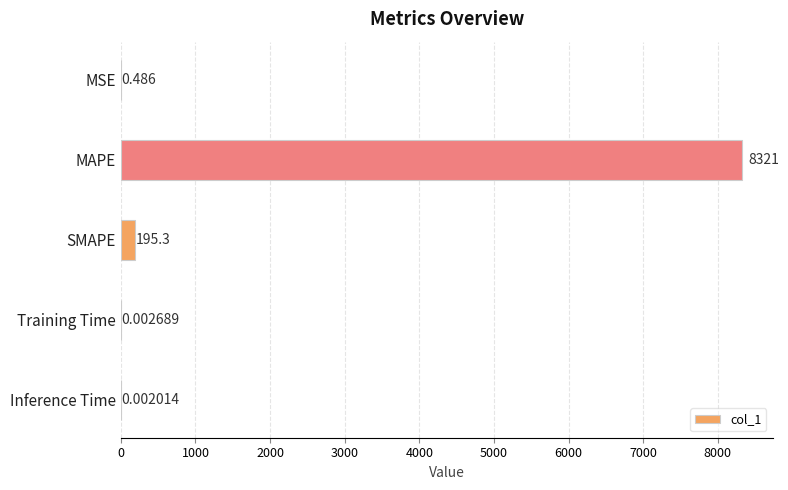

Where is the data nearest to the value 4160?

SMAPE